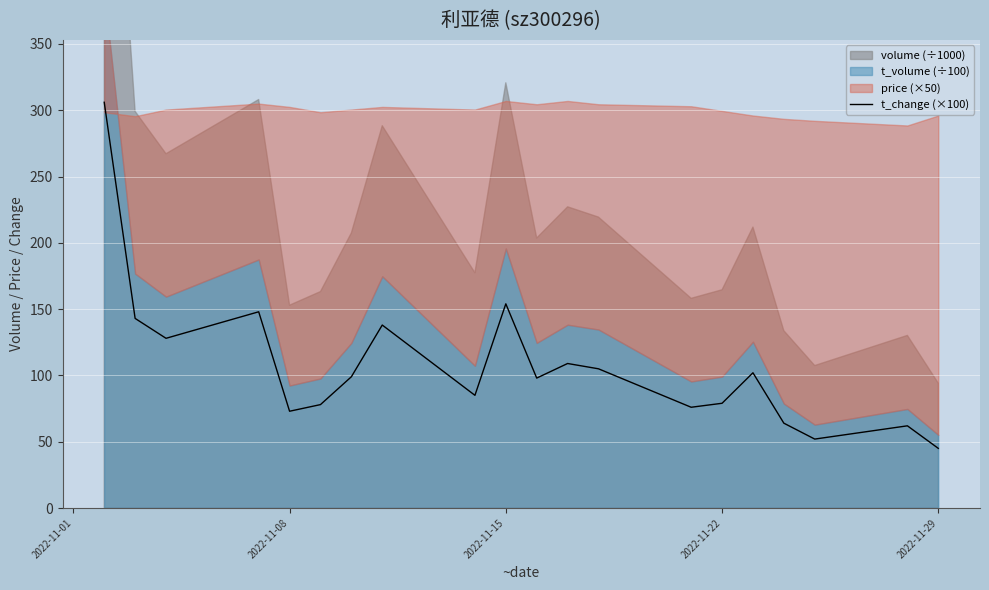

What is the minimum value for t_change (×100)?

45.0